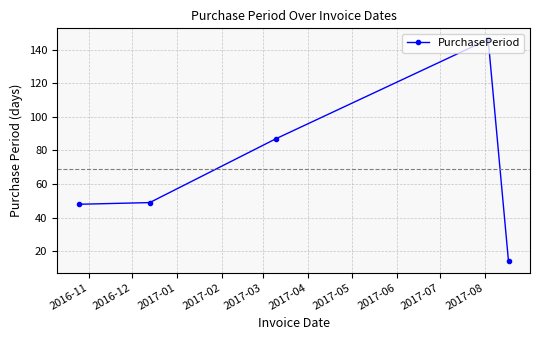

True or false: the data has more than 0 interior local peaks.

True